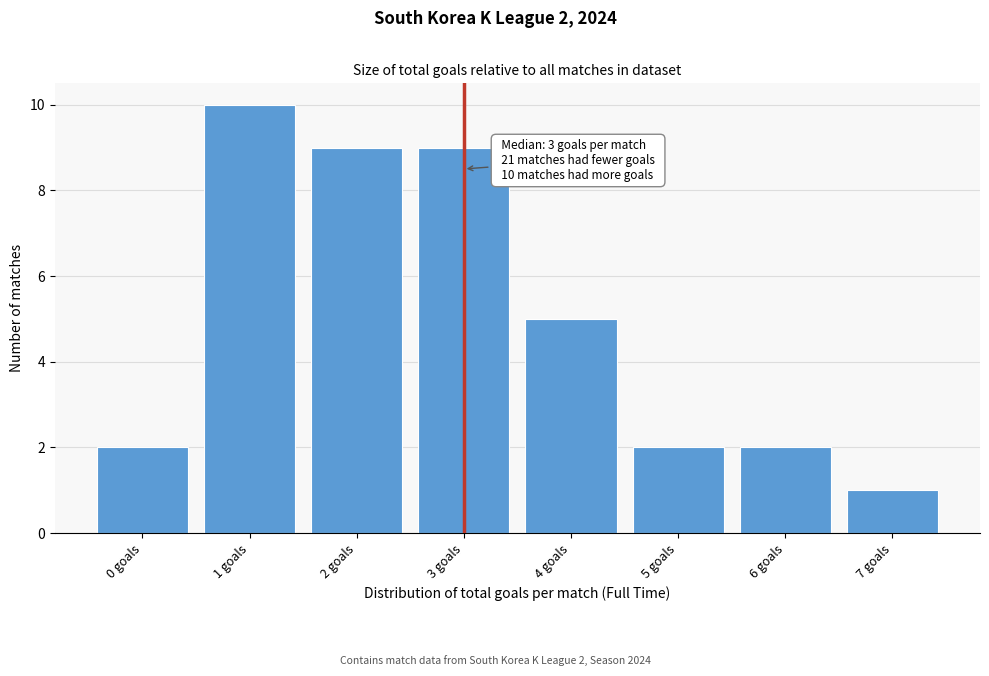

Which range on the x-axis has the tallest bar?

0.5 to 1.5